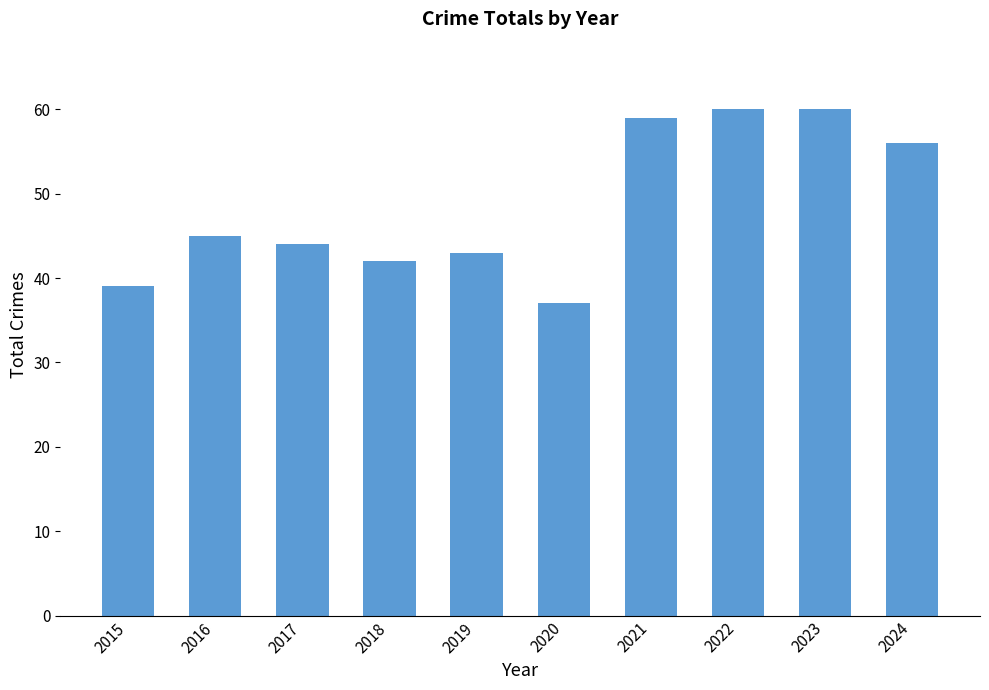

Reading left to right, what are all the values shown in this chart?

39	45	44	42	43	37	59	60	60	56